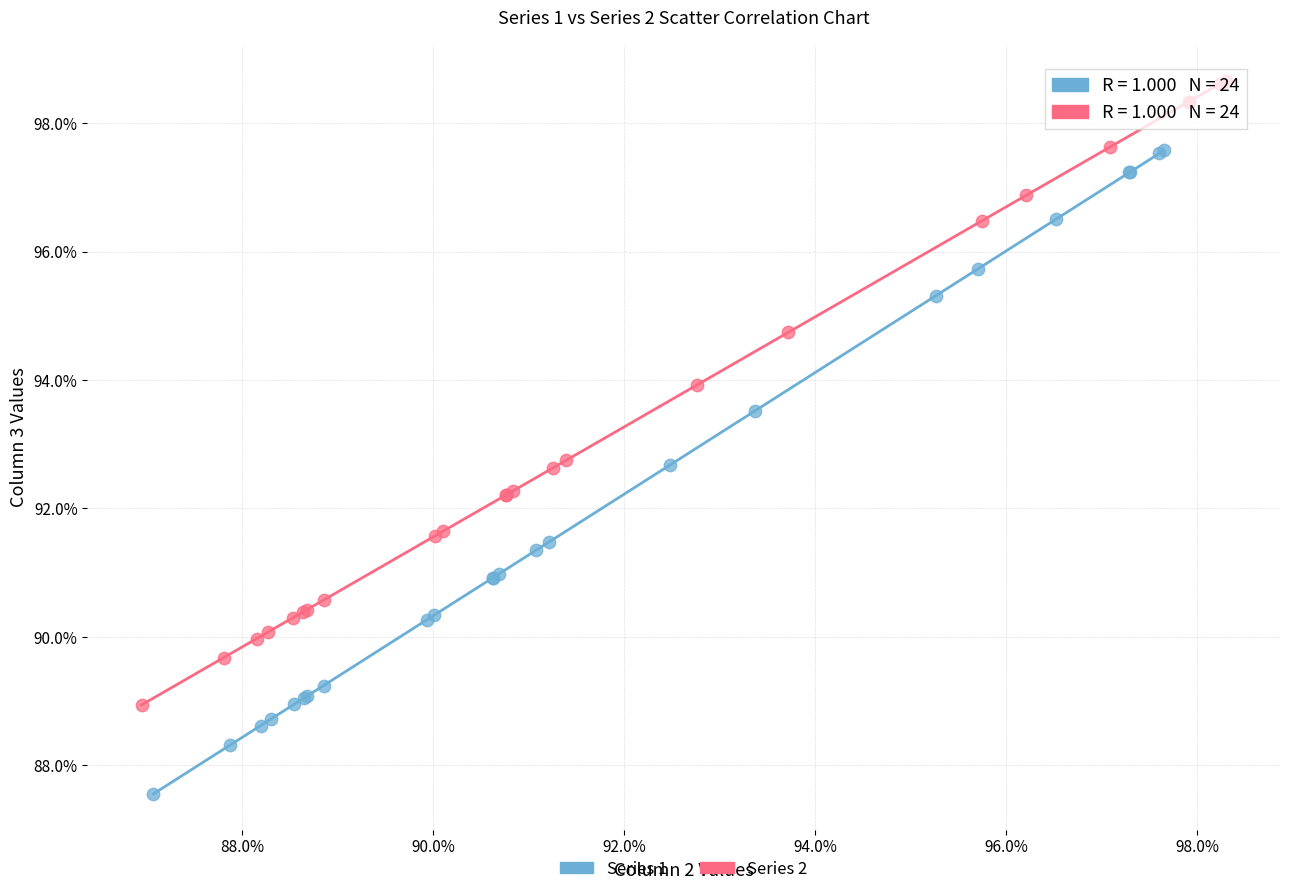

Which series has the widest spread of Y values?

Series 1